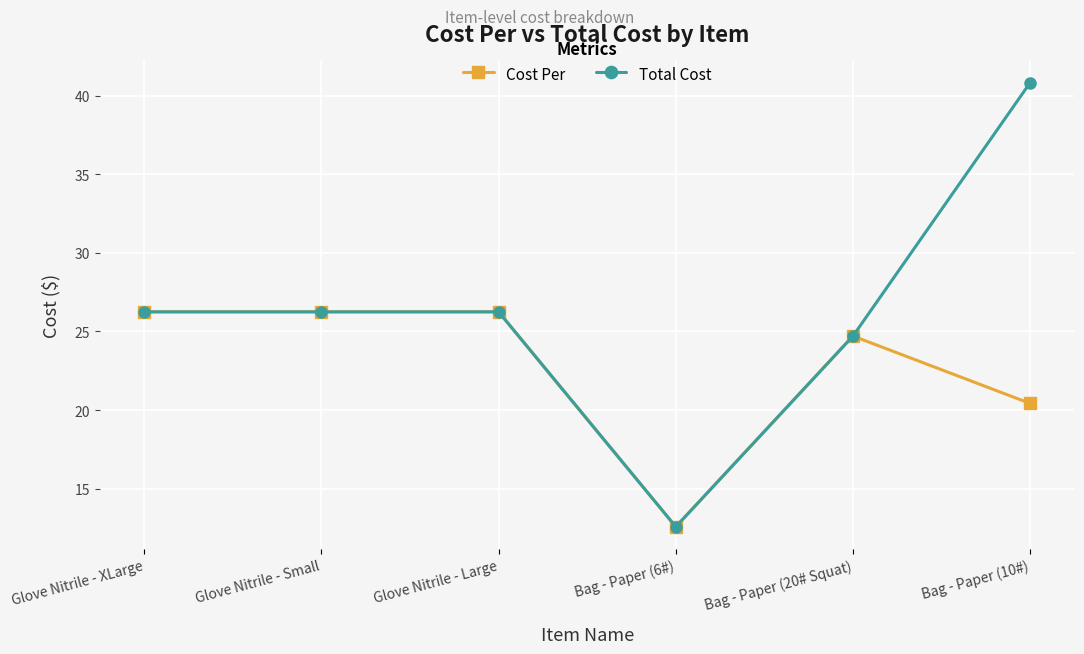

True or false: Total Cost has more than 2 points higher than both neighbors.

False